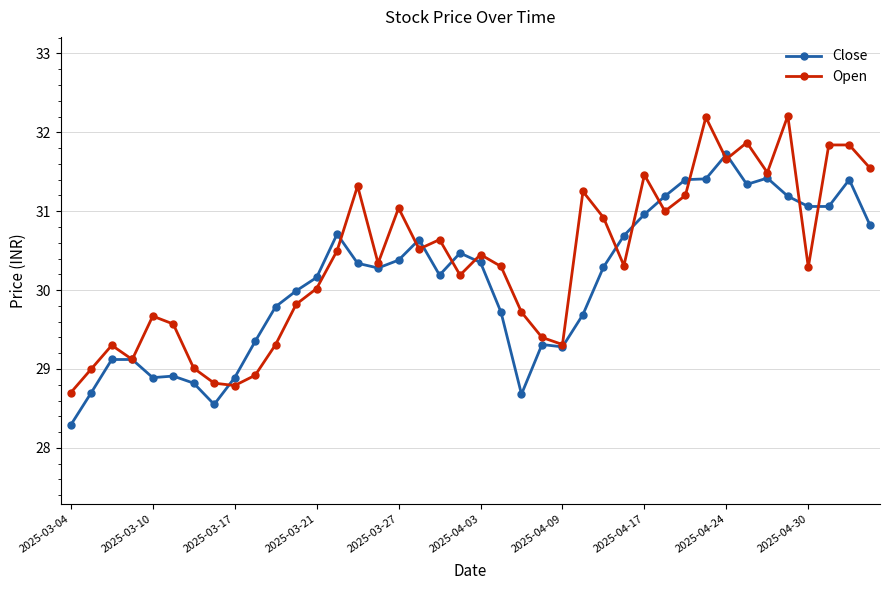

List the series in order of their peak value, lowest first.

Close, Open